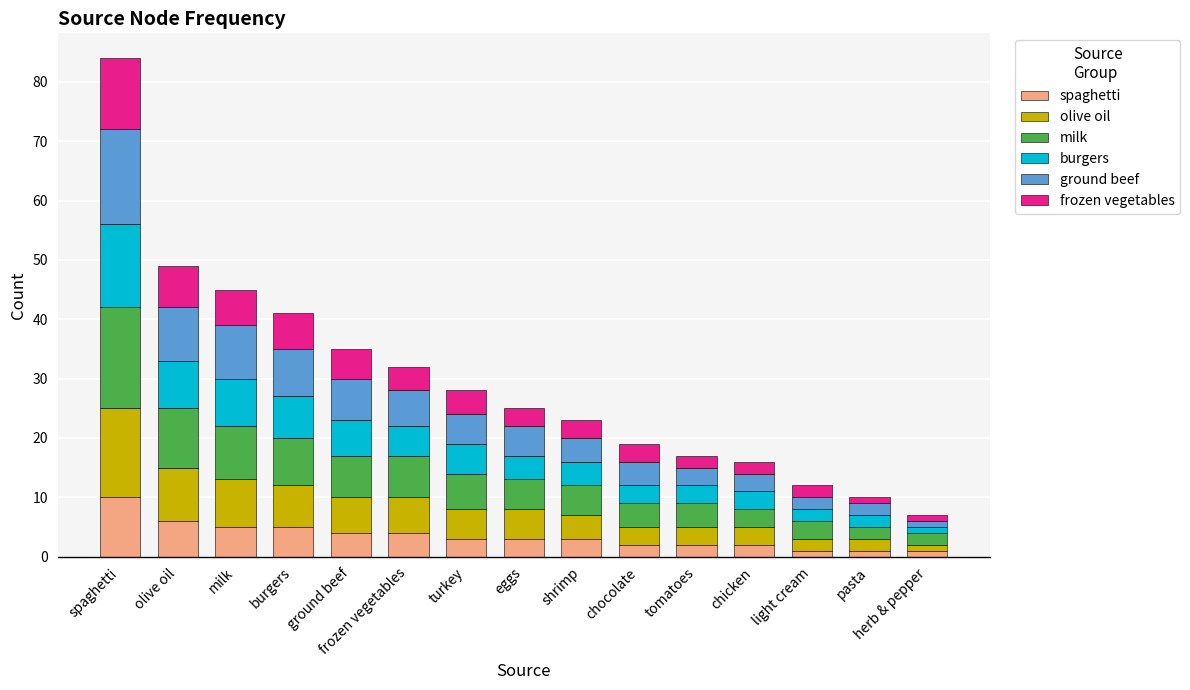

At which category is the sum across all series the highest?

spaghetti